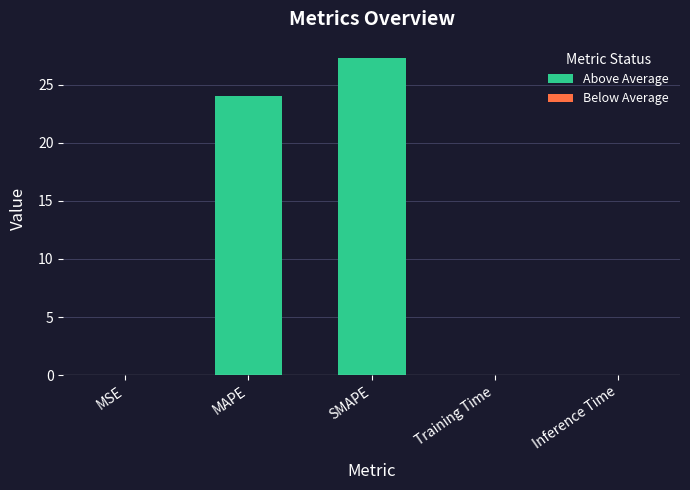

What is the greatest value displayed?

27.3